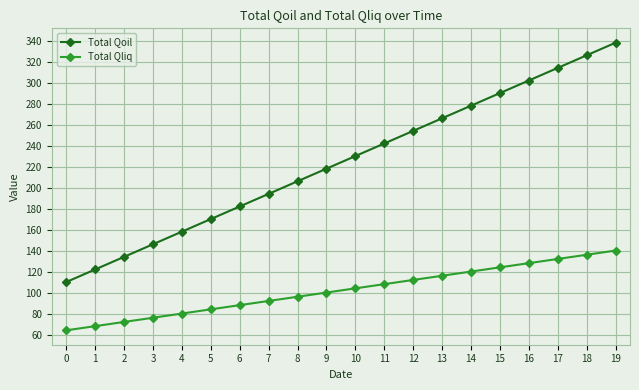

List the series in order of their peak value, lowest first.

Total Qliq, Total Qoil